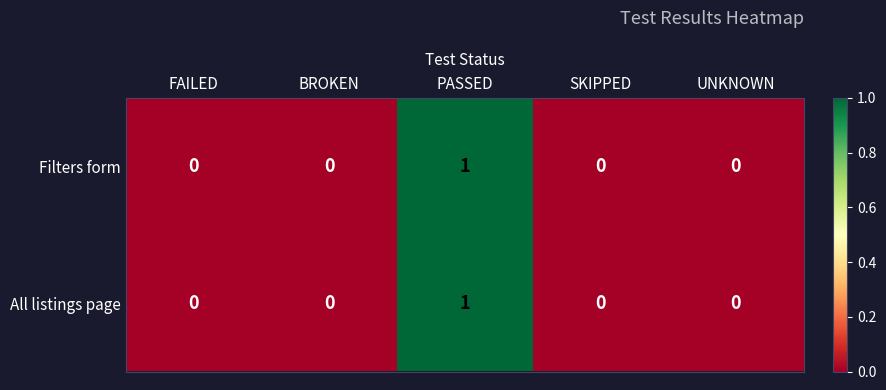

How many Filters form values are between 0 and 1?

5